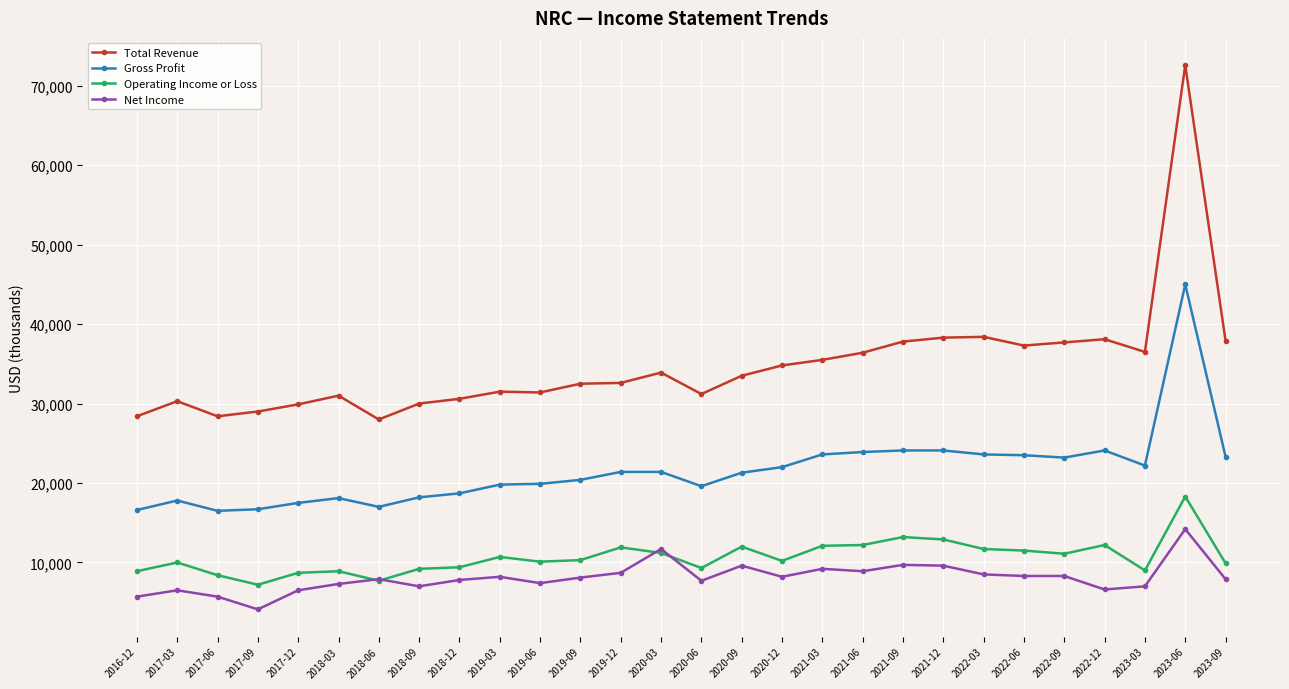

What is the highest value of the Gross Profit series?

45000